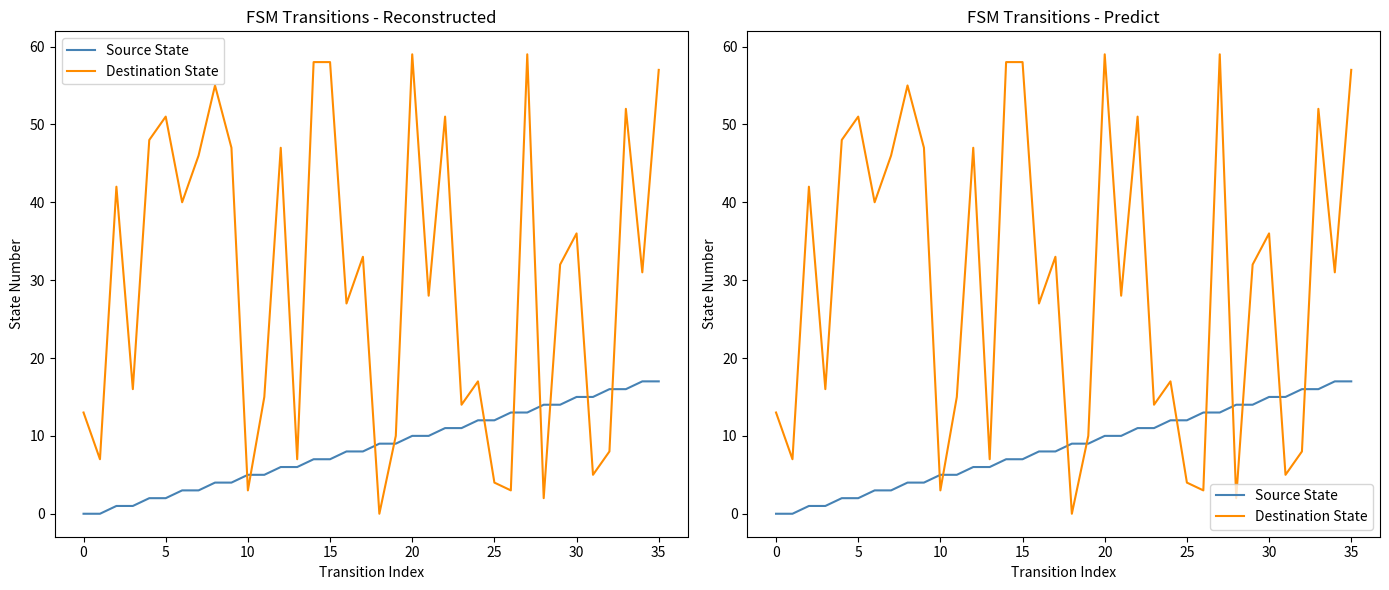

What are all the series names shown in the legend?

Source State, Destination State